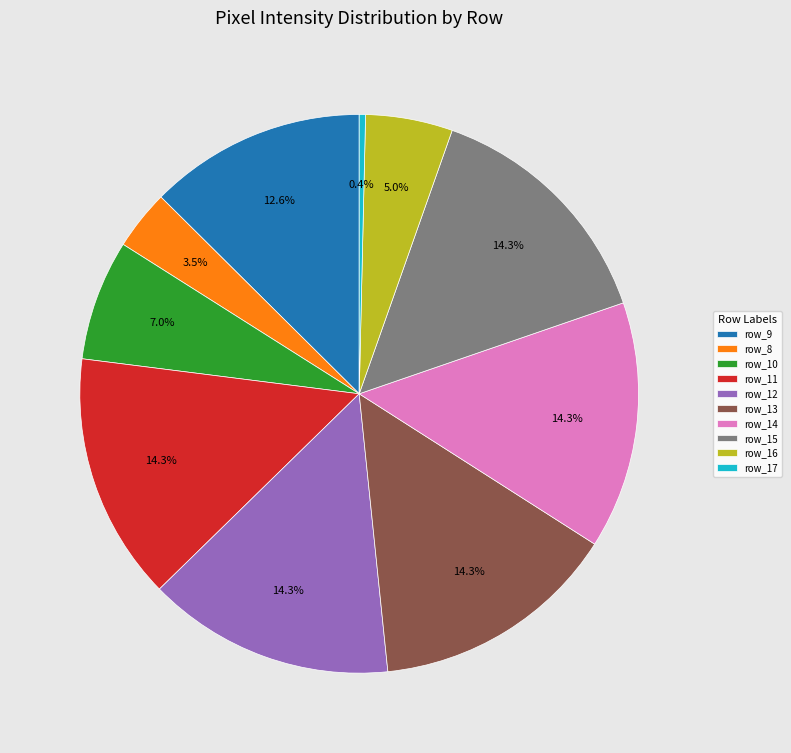

Combined, do row_11 and row_14 account for over 50%?

No